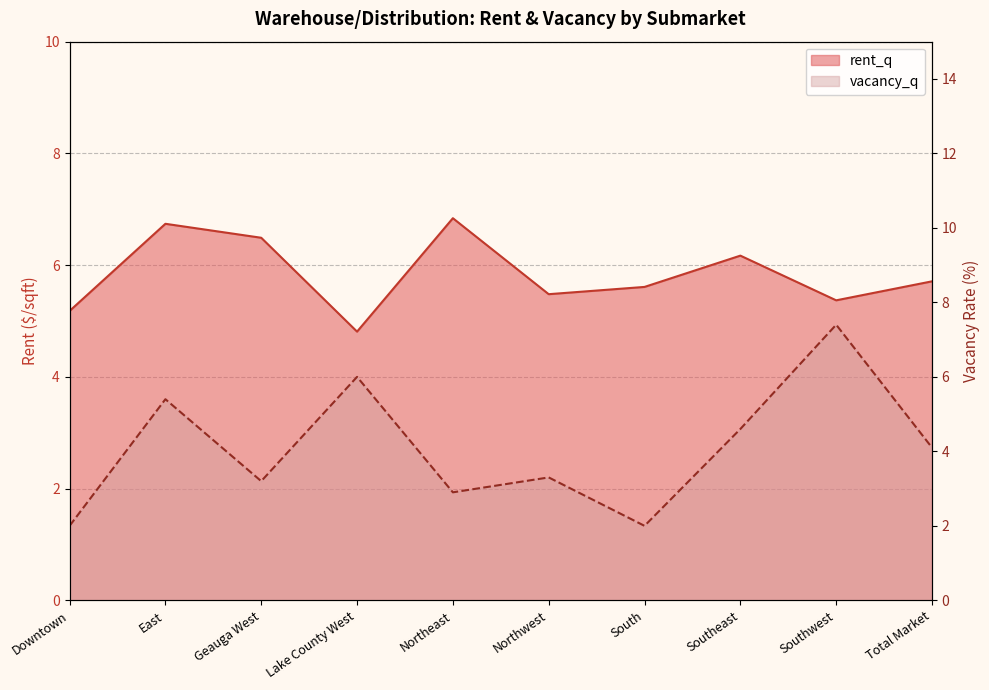

What is the value of the rent_q point at the 3rd from the left?

6.5